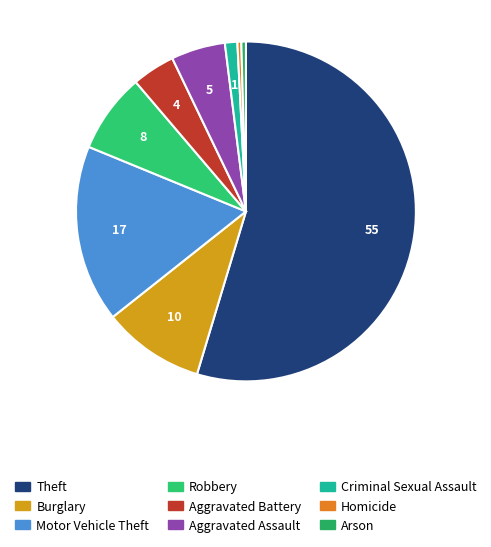

To the nearest percent, what is the average slice percentage?

11%